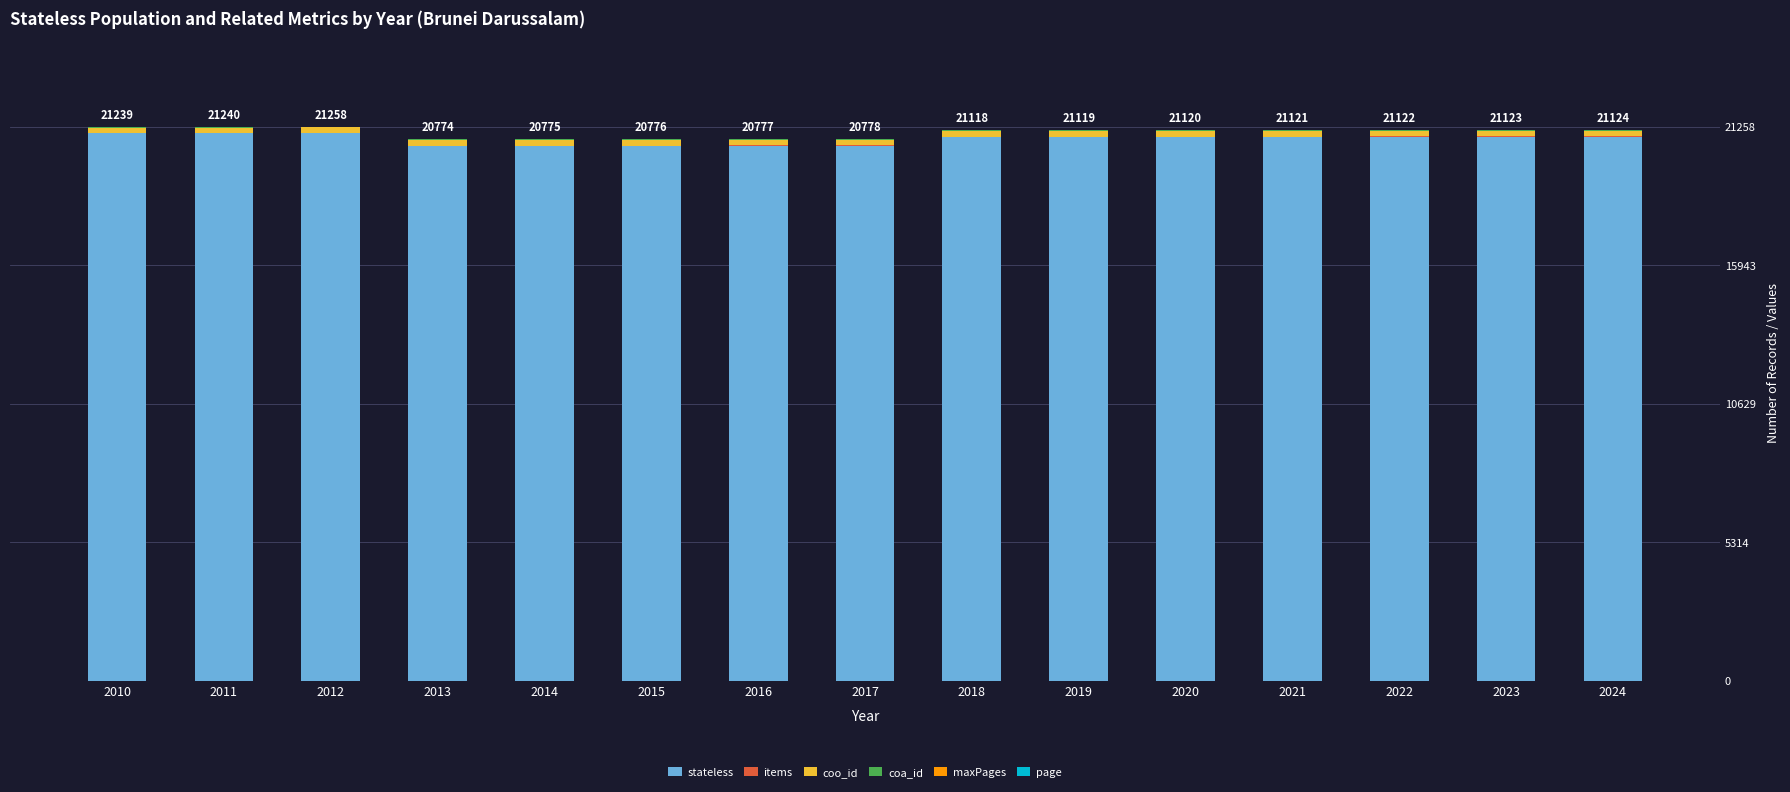

Is it true that stateless equals 20992 at 2010?

True